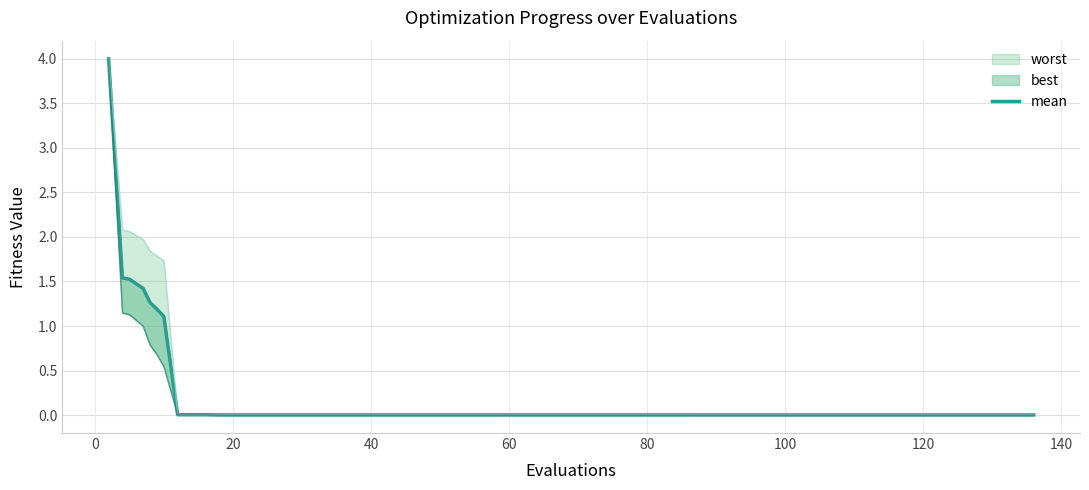

Reading left to right, extract all data points from this chart.

4.0	1.5	1.5	1.4	1.3	1.2	1.1	0.0	0.0	0.0	0.0	0.0	0.0	0.0	0.0	0.0	0.0	0.0	0.0	0.0	0.0	0.0	0.0	0.0	0.0	0.0	0.0	0.0	0.0	0.0	0.0	0.0	0.0	0.0	0.0	0.0	0.0	0.0	0.0	0.0